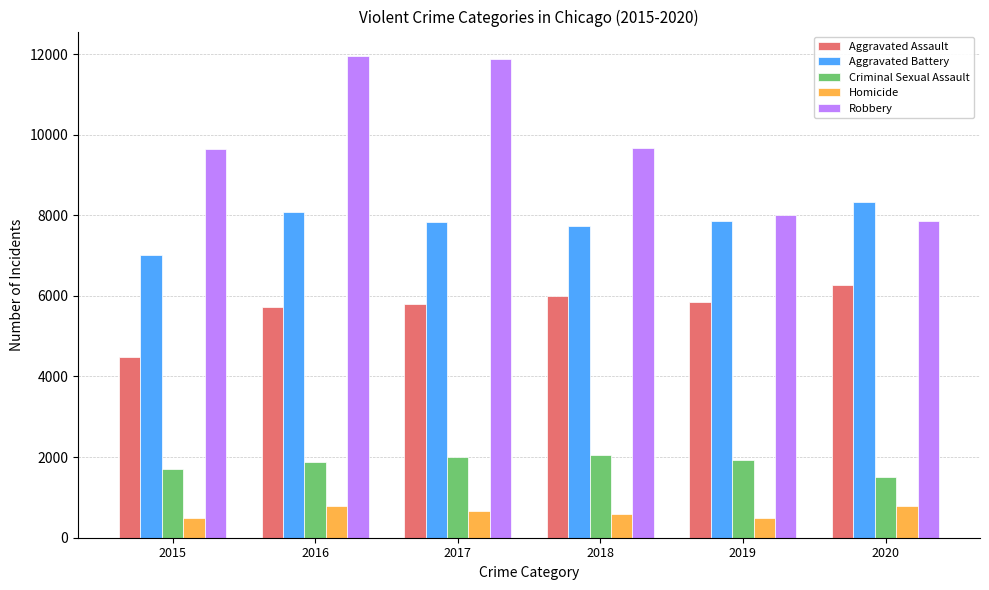

What is the difference between the highest and lowest values at 2016?

11174